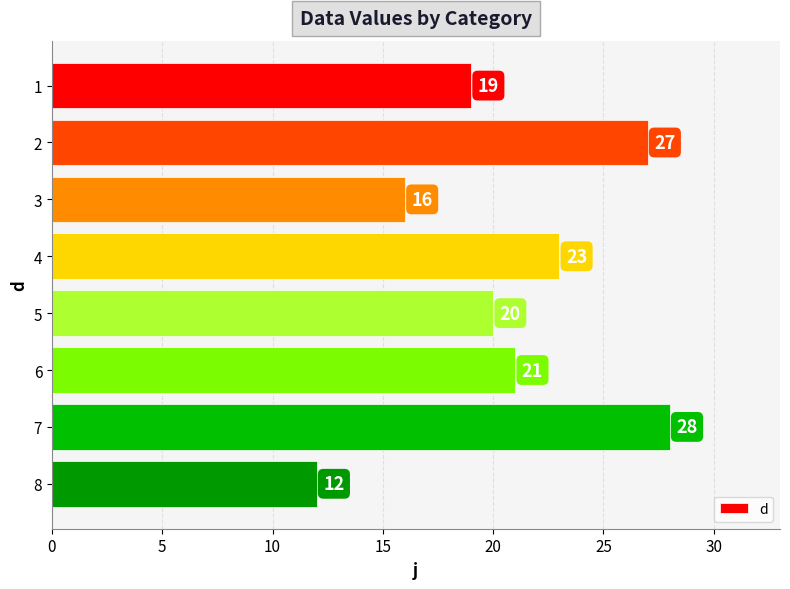

What is the ratio of the value at 4 to the value at 7?

0.8